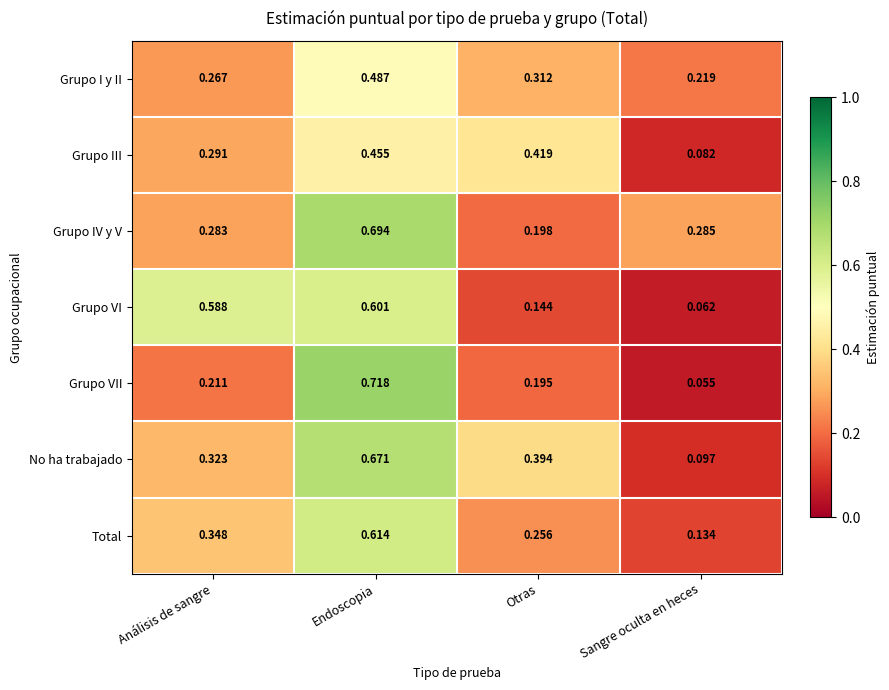

Rank the series at Sangre oculta en heces from highest to lowest value.

Grupo IV y V, Grupo I y II, Total, No ha trabajado, Grupo III, Grupo VI, Grupo VII